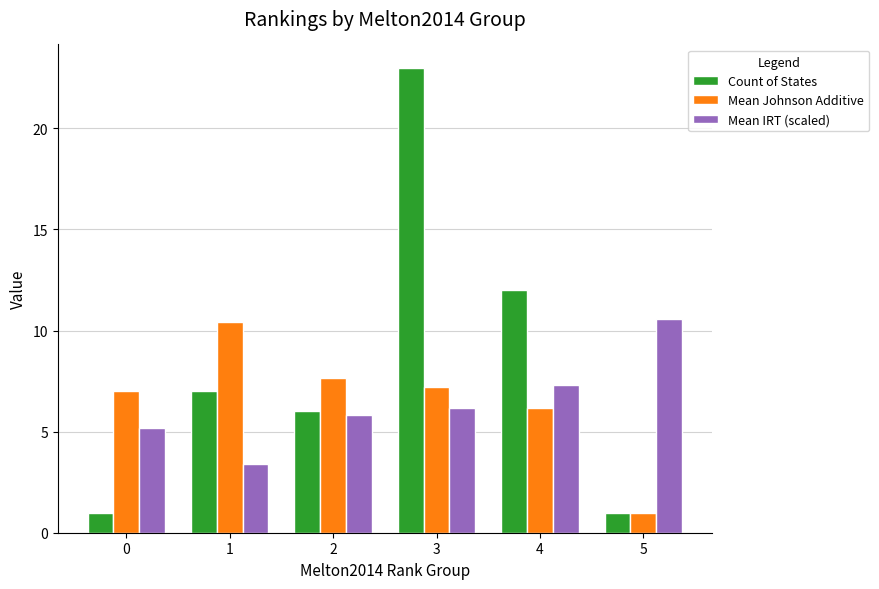

The value of Count of States at 0 is 1.0. True or false?

True